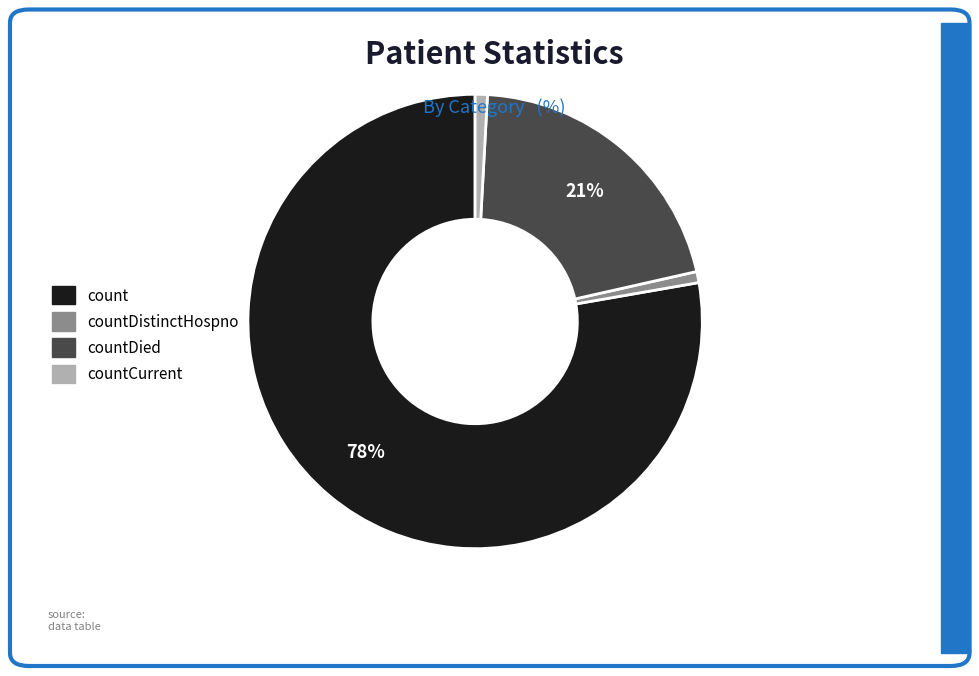

Which slice represents more than half of the pie?

count